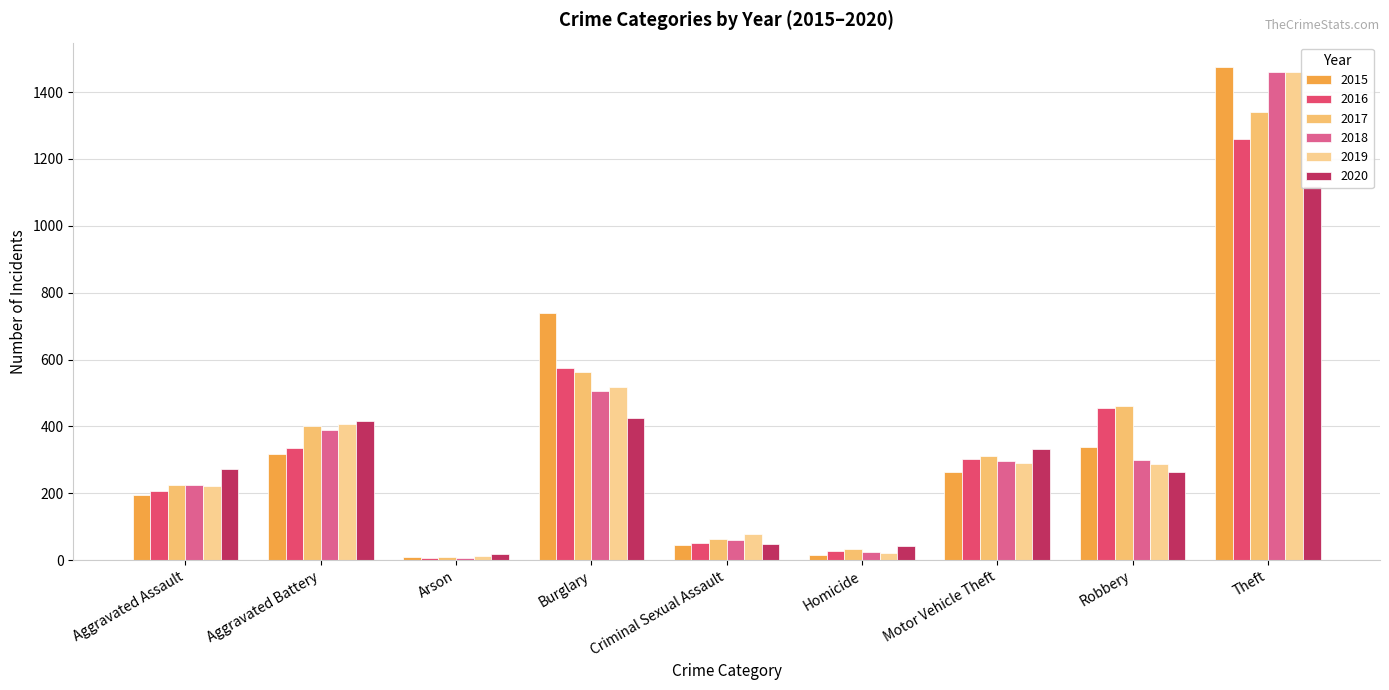

Rank the series at Criminal Sexual Assault from highest to lowest value.

2019, 2017, 2018, 2016, 2020, 2015